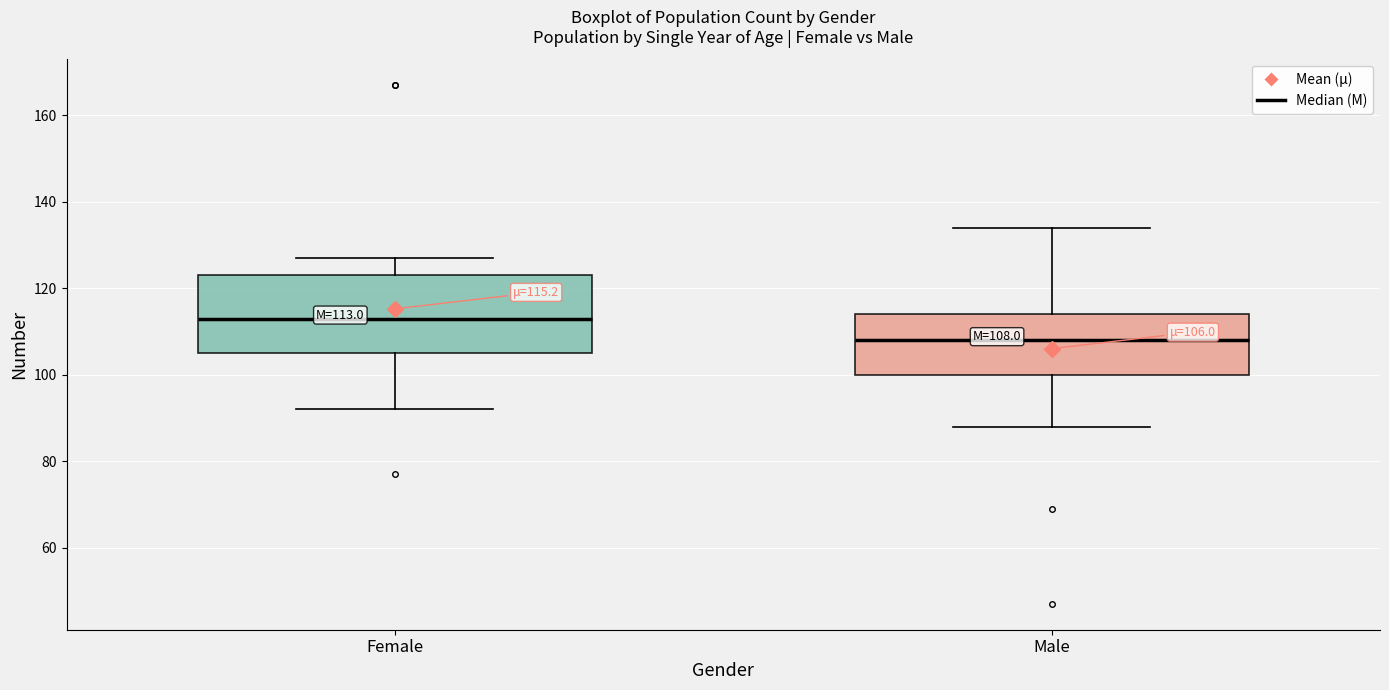

Which box is the tallest, from its lower edge to its upper edge?

Female